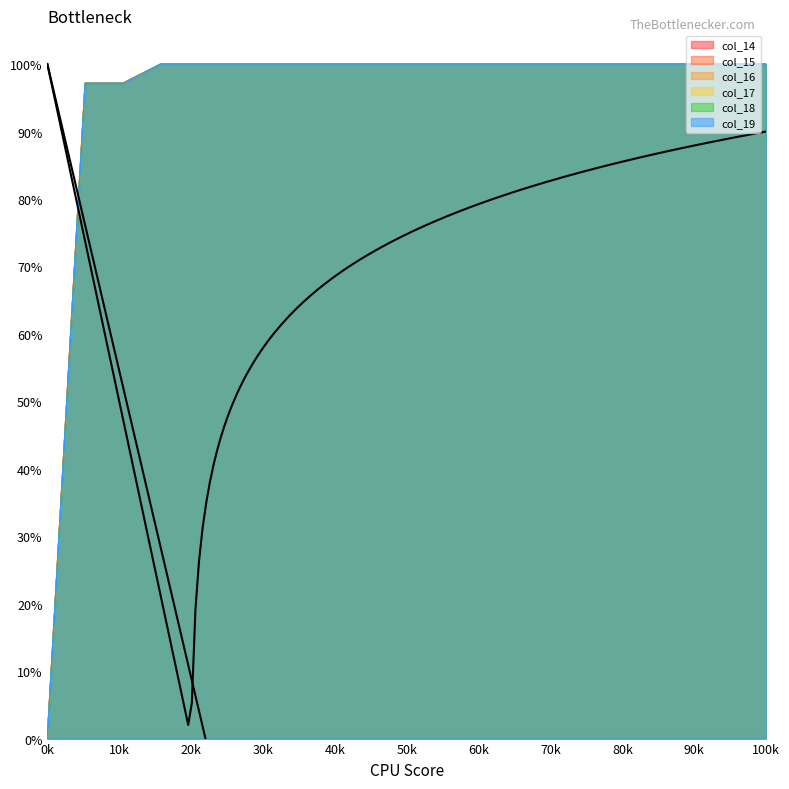

How many data points in col_19 are above 99?

17